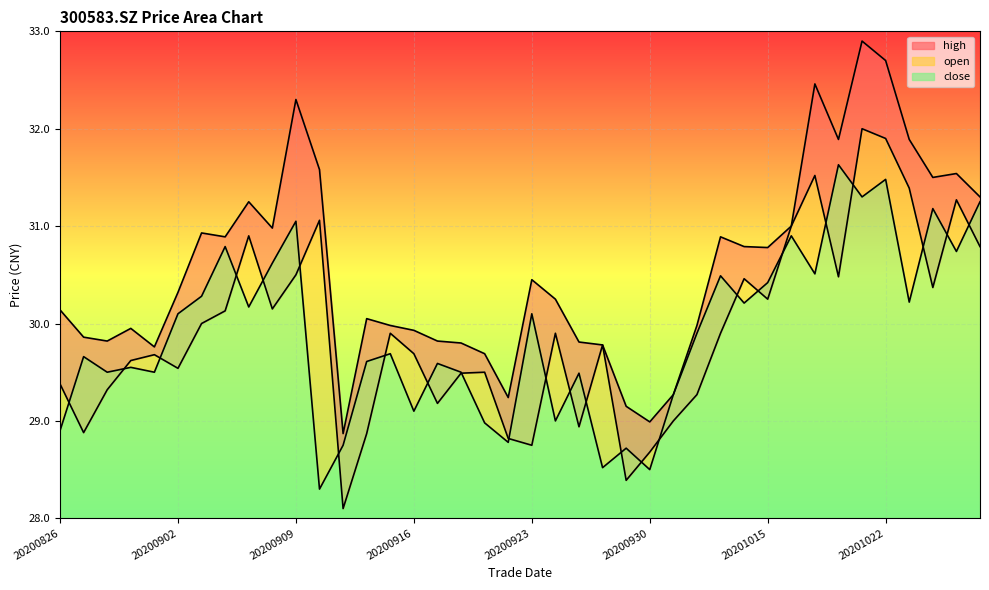

What is the sum of the close values at 20201012 and 20200909?

61.0